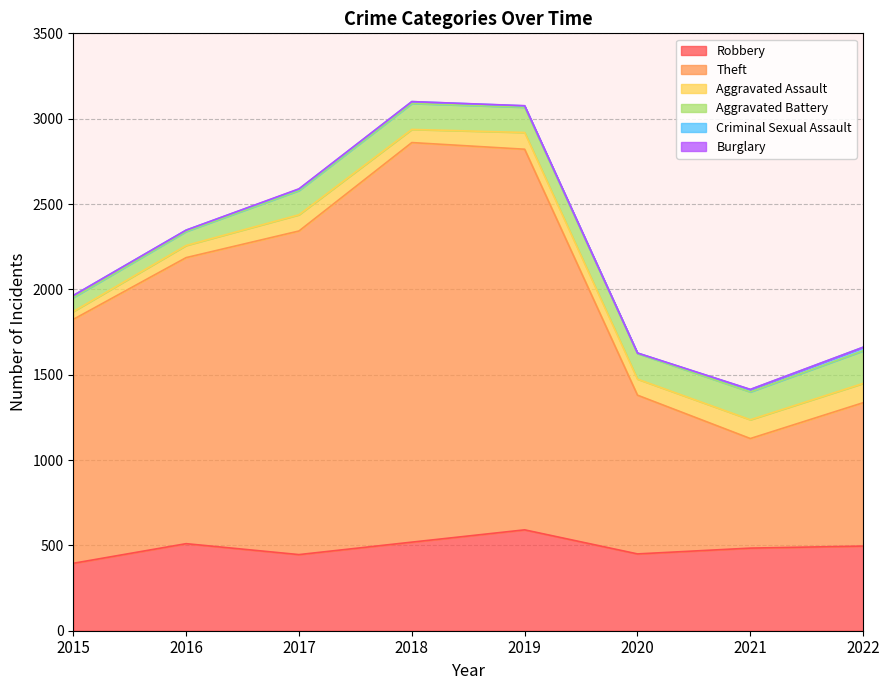

What is the average value of the Theft series?

1498